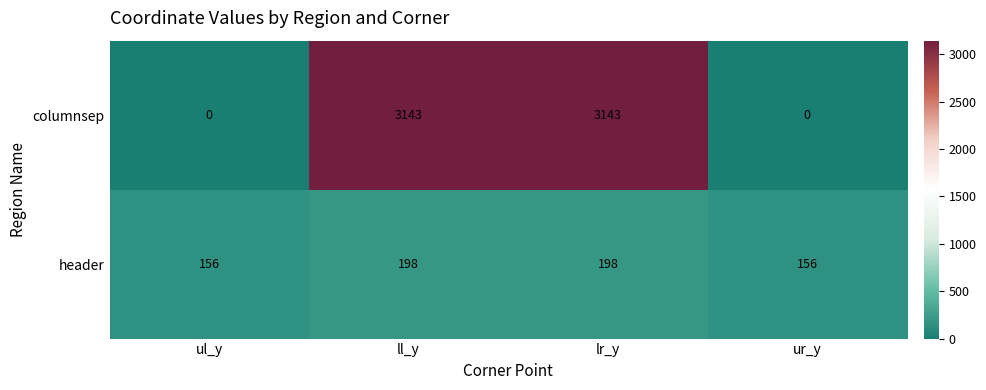

What is the sum of the columnsep values at lr_y and ll_y?

6286